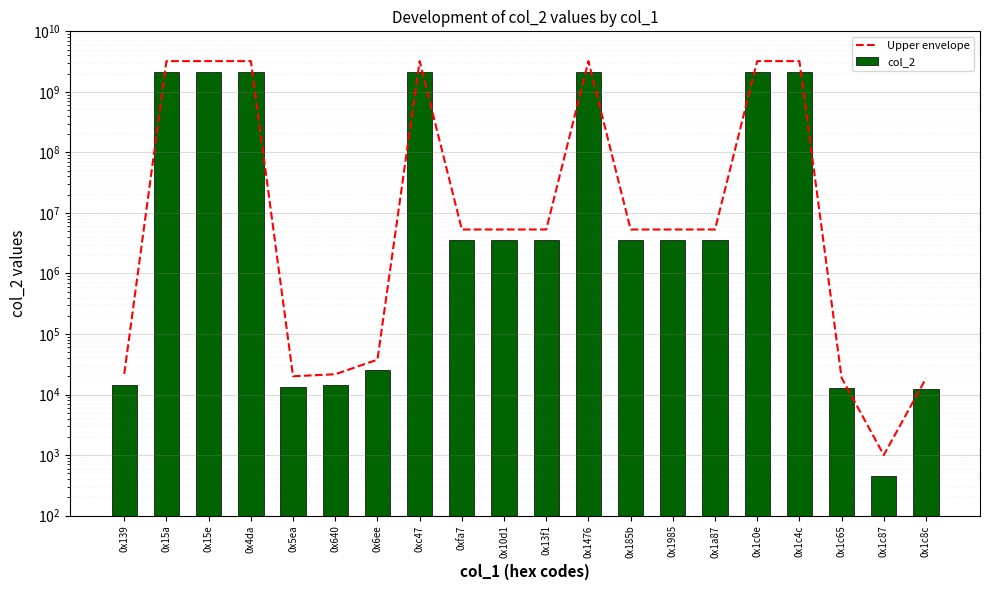

True or false: col_2 has a value of 1320553.9 at 0x1985.

False